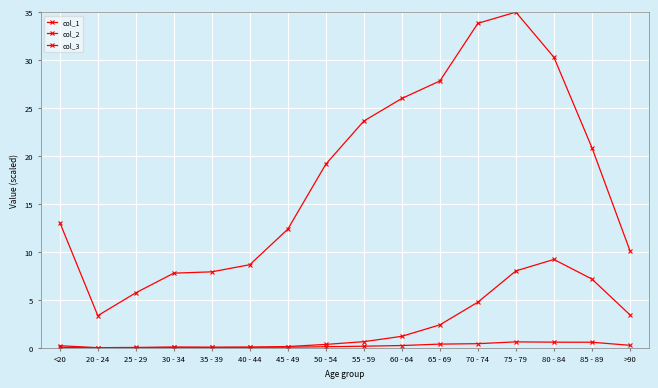

At which label is col_3 closest to 4?

>90